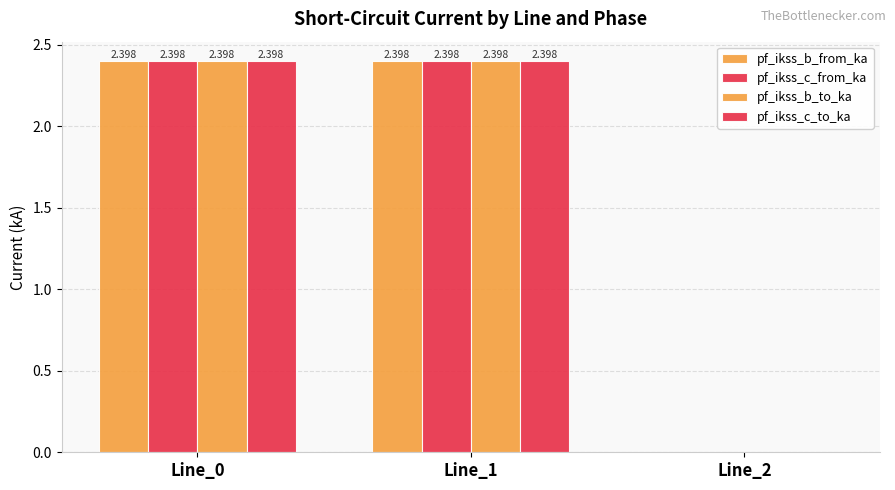

What is the highest value of the pf_ikss_b_to_ka series?

2.4